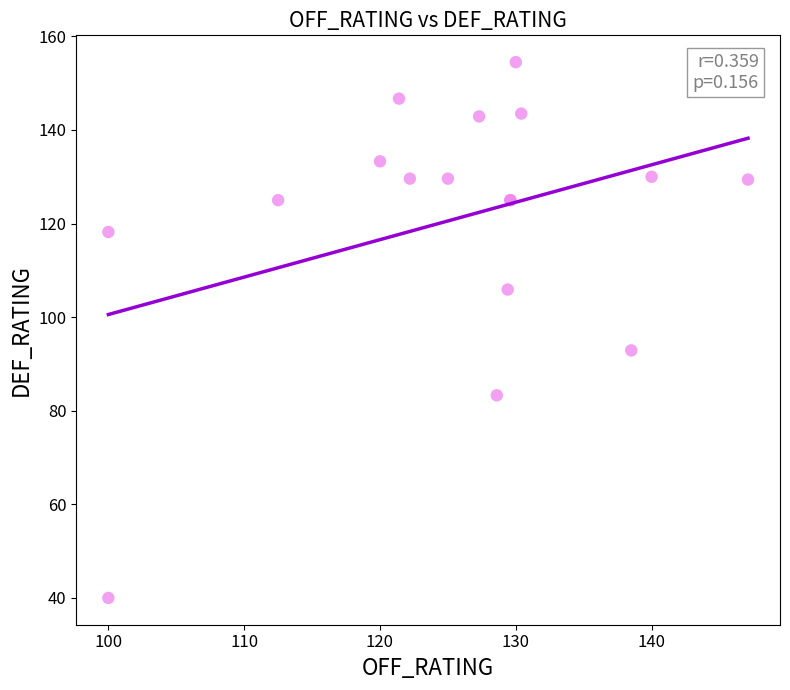

What Y value in the scatter plot is closest to 97?

92.9